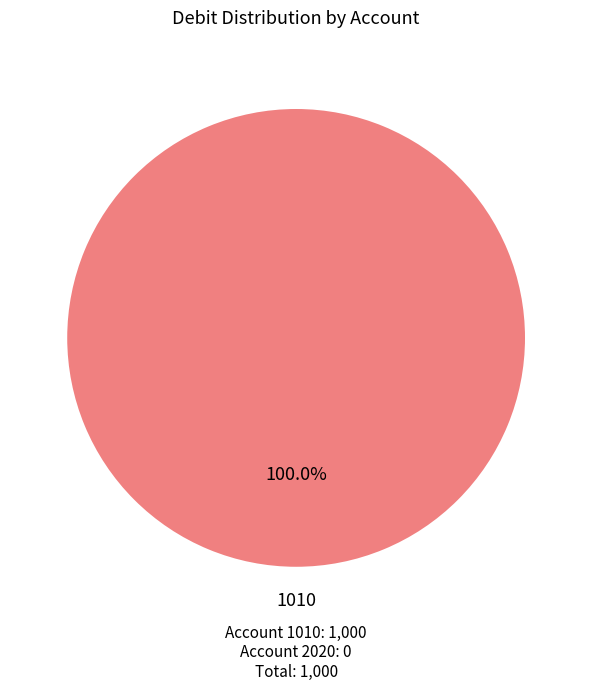

Count the number of slices in the pie.

1